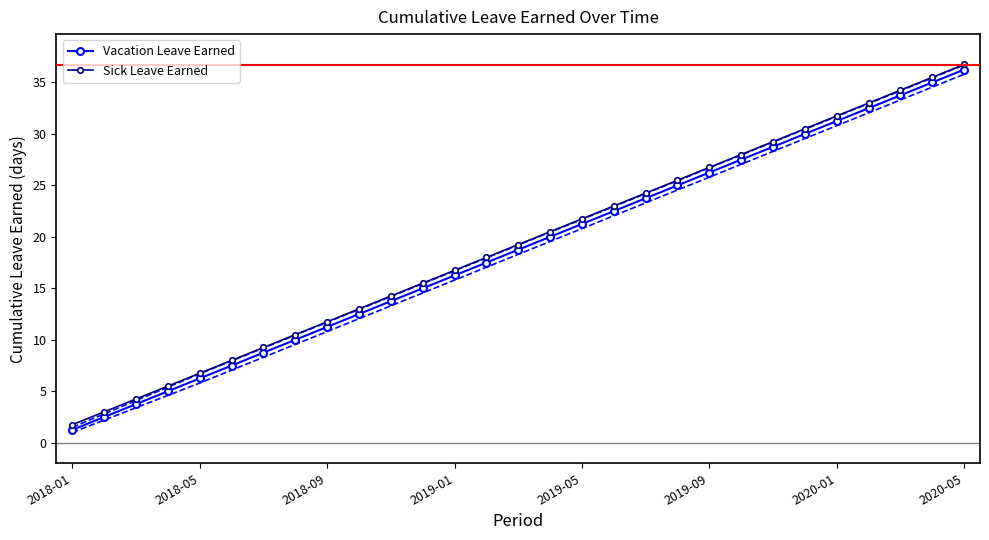

Is this an area chart (filled region under the line)?

No